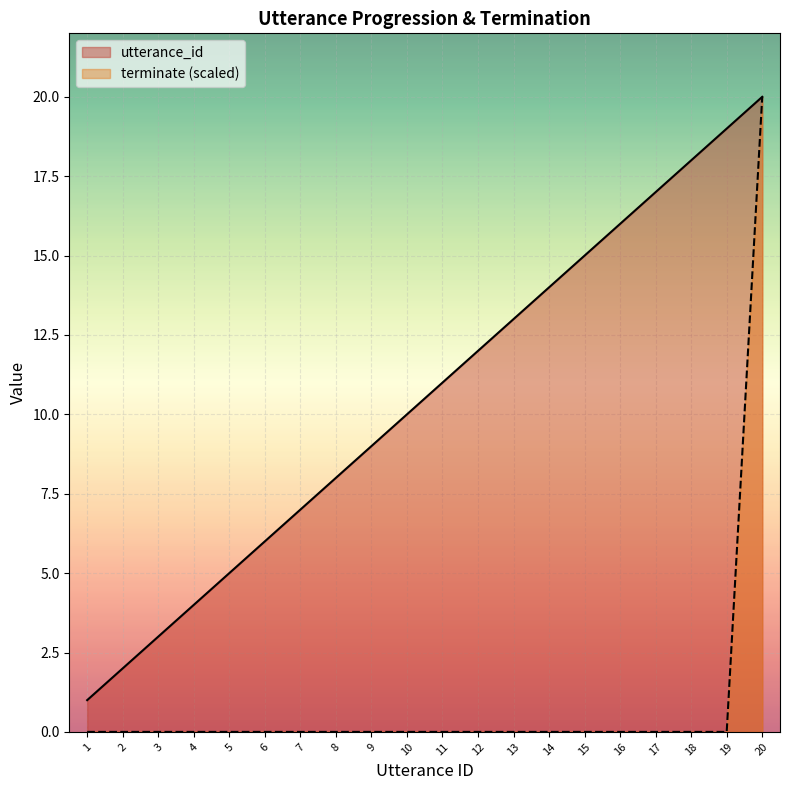

What is the difference between the maximum and second lowest values in the utterance_id series?

18